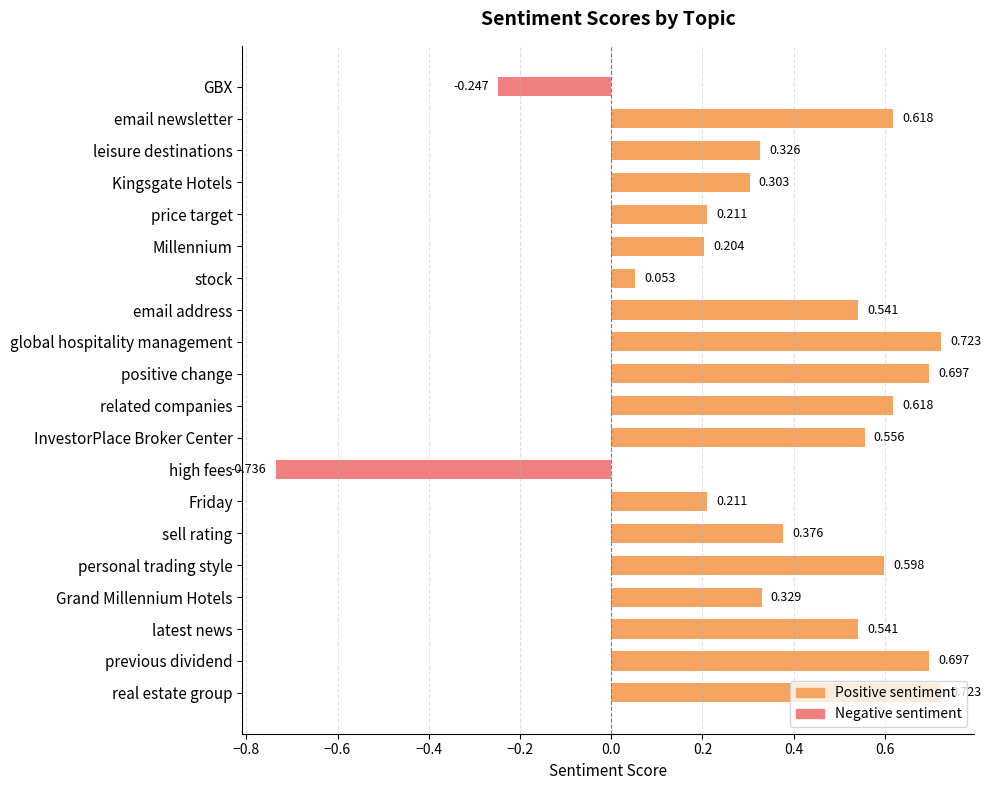

How many series are shown in this chart?

2